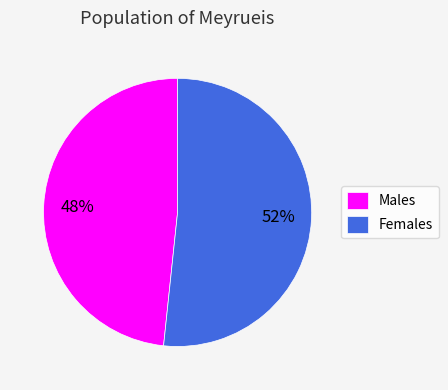

Is the sum of Females and Males greater than half?

Yes